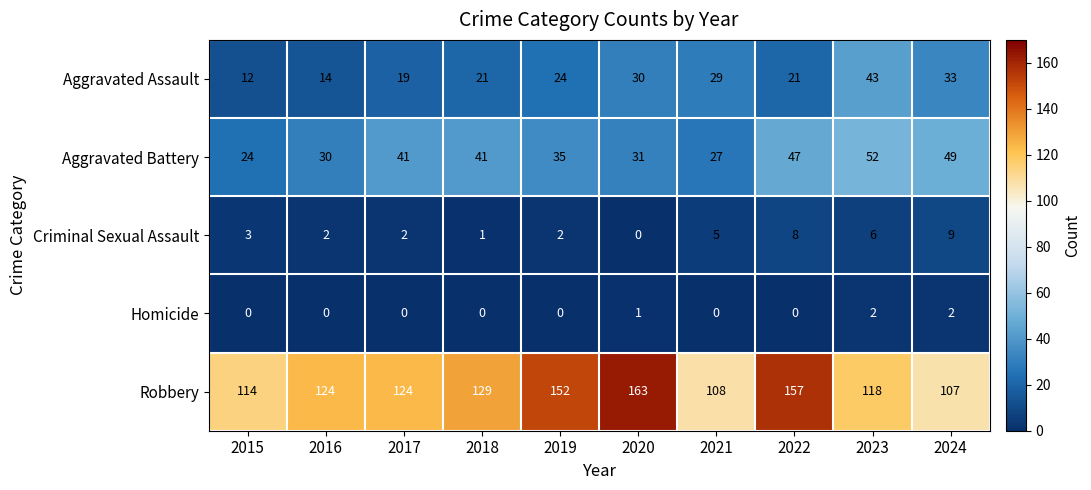

Which series has the widest spread of values?

Robbery